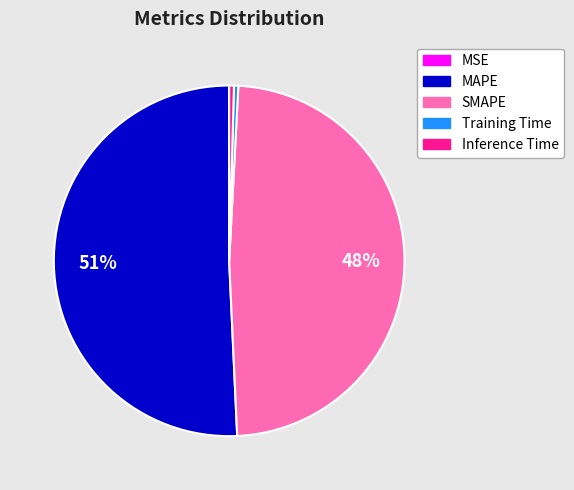

Is there any slice that represents more than half of the pie?

Yes